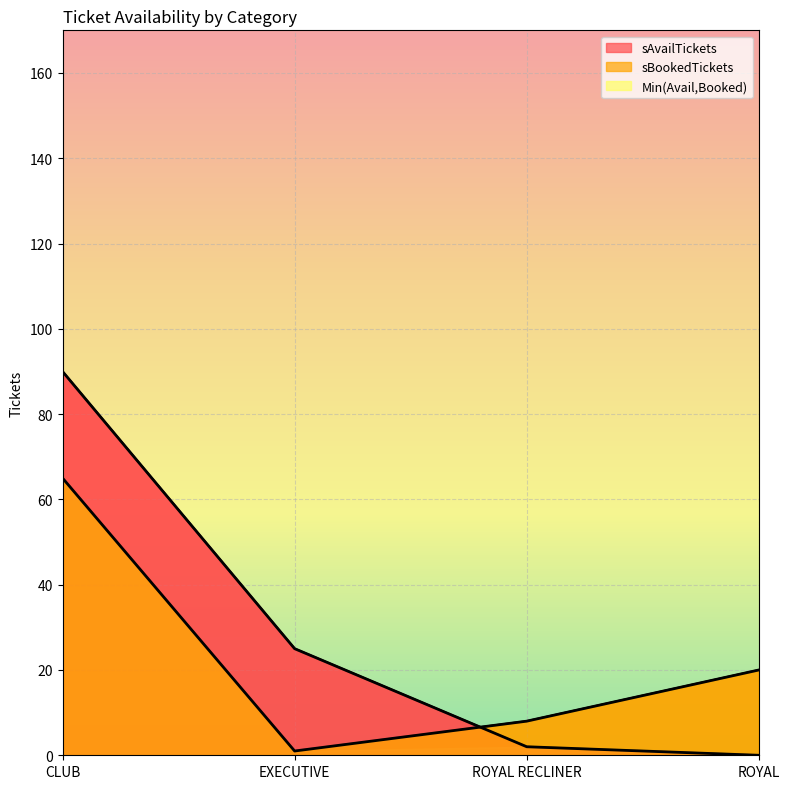

What is the difference between the maximum and minimum values in the sAvailTickets series?

90